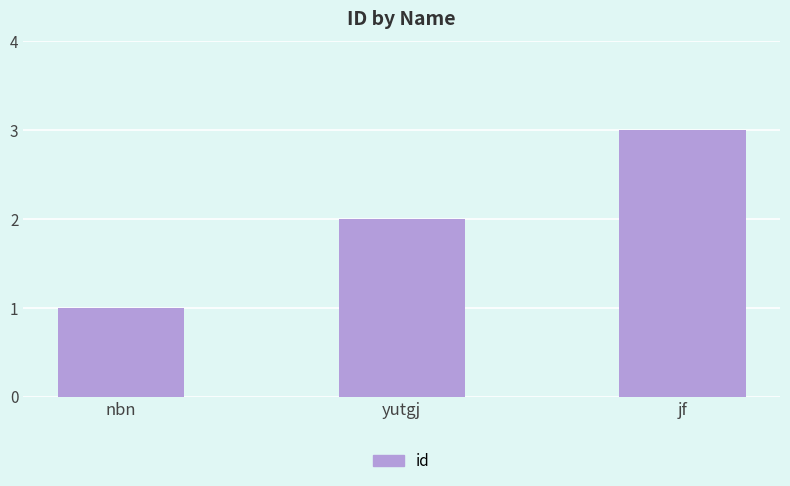

What is the difference between the values at yutgj and jf?

1